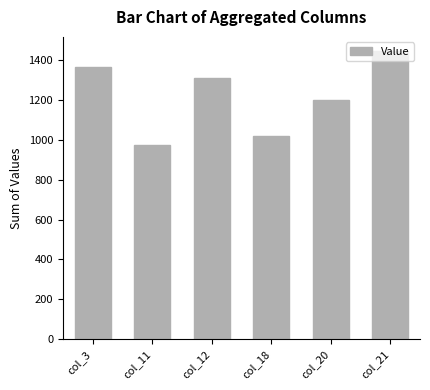

What is the maximum value shown in the chart?

1445.9